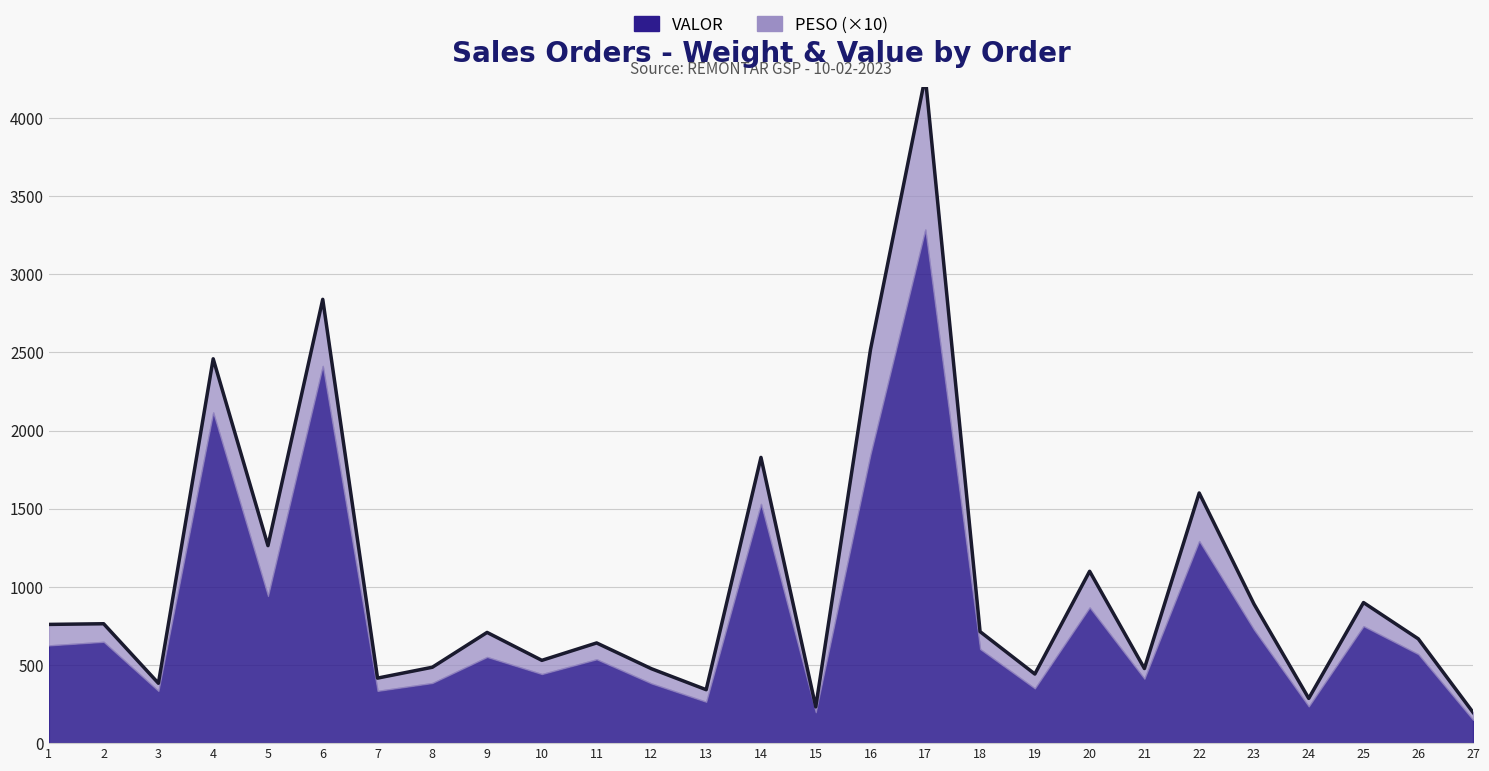

True or false: the data has more than 1 interior local peaks.

True